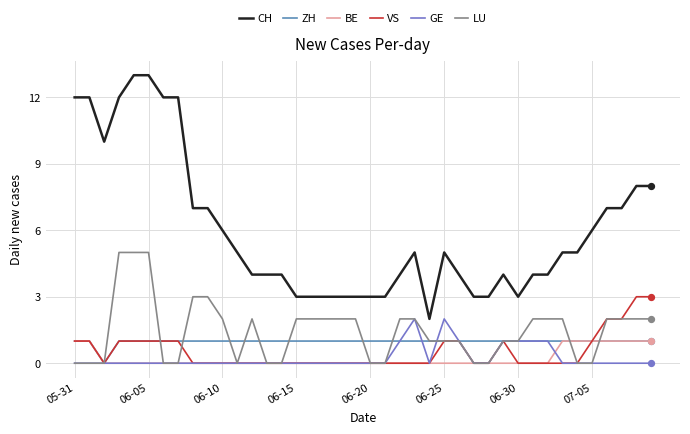

Which series has the largest total across all categories?

CH